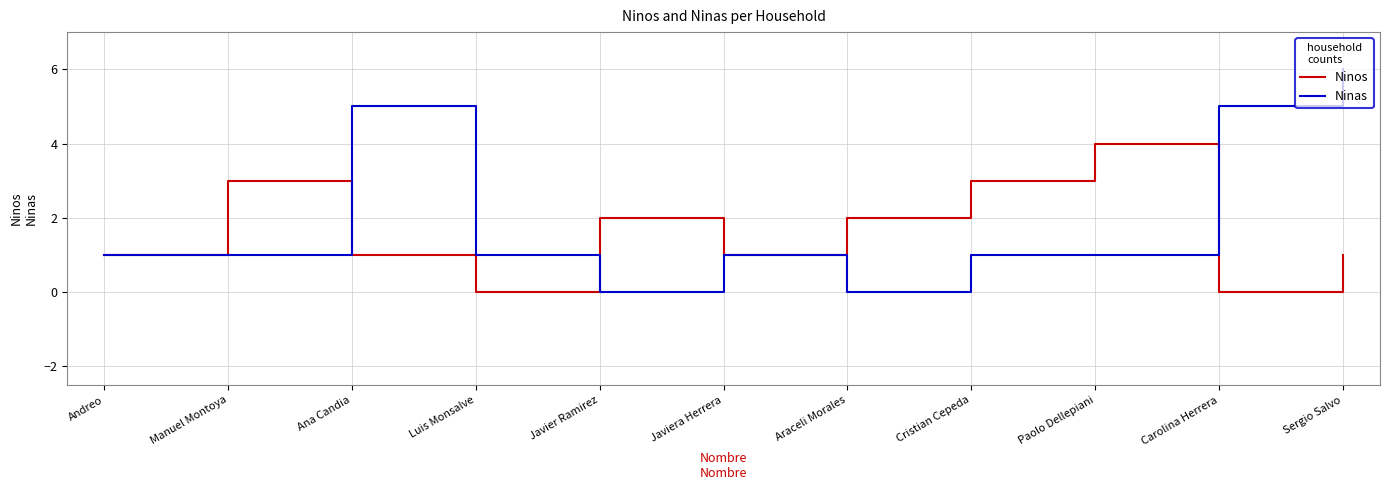

The value of Ninas at Sergio Salvo is 9. True or false?

False